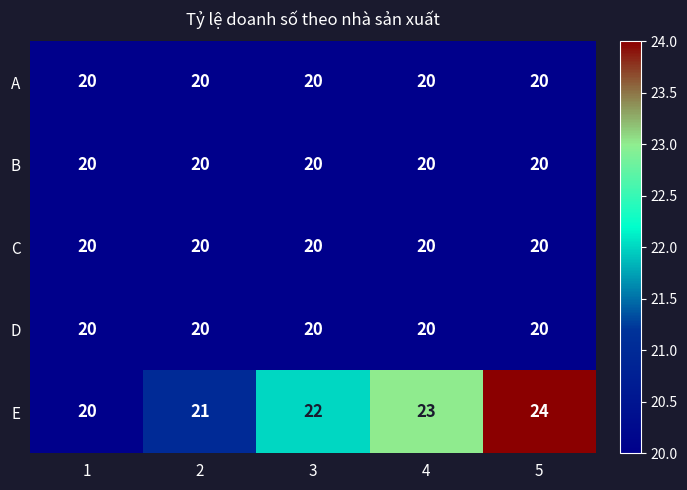

At which category does the chart reach its peak across all series?

5